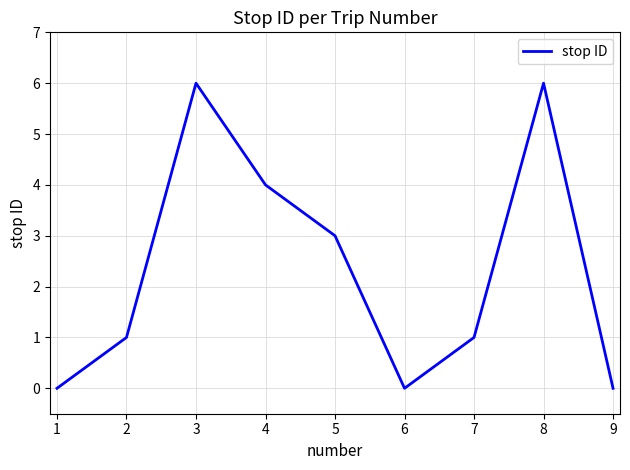

What is the sum of the values at 7 and 3?

7